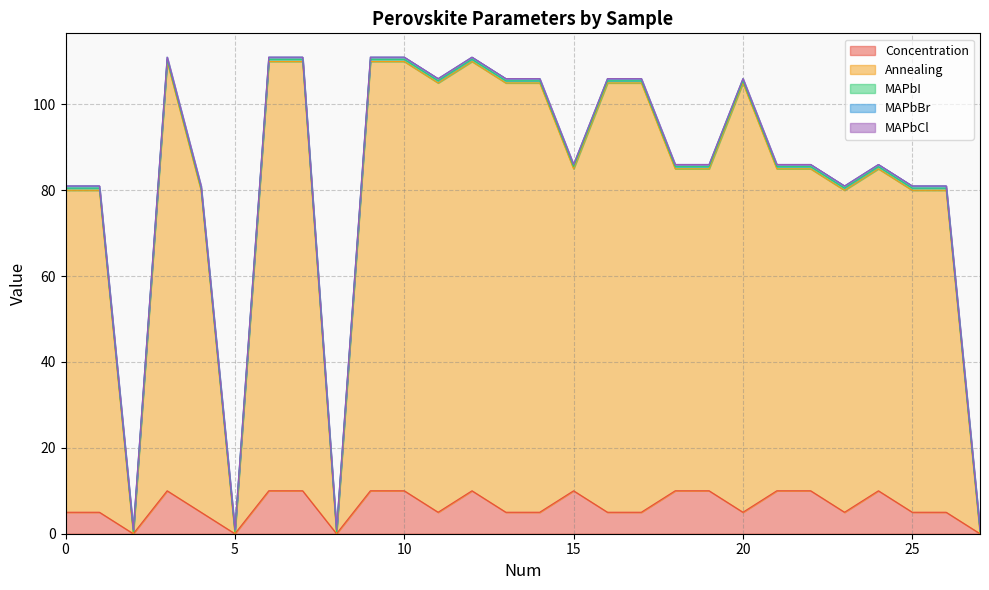

Does the chart have visible grid lines?

Yes